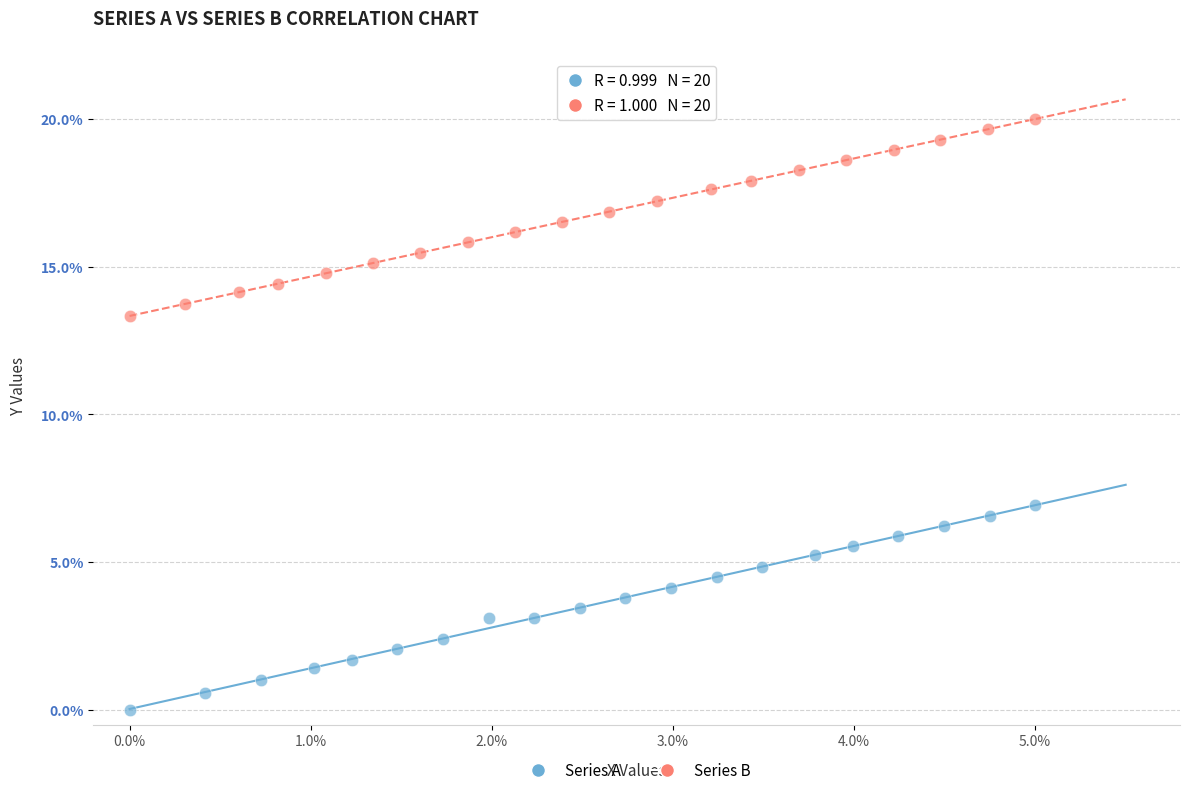

What are all the series names shown in the legend?

Series A, Series B